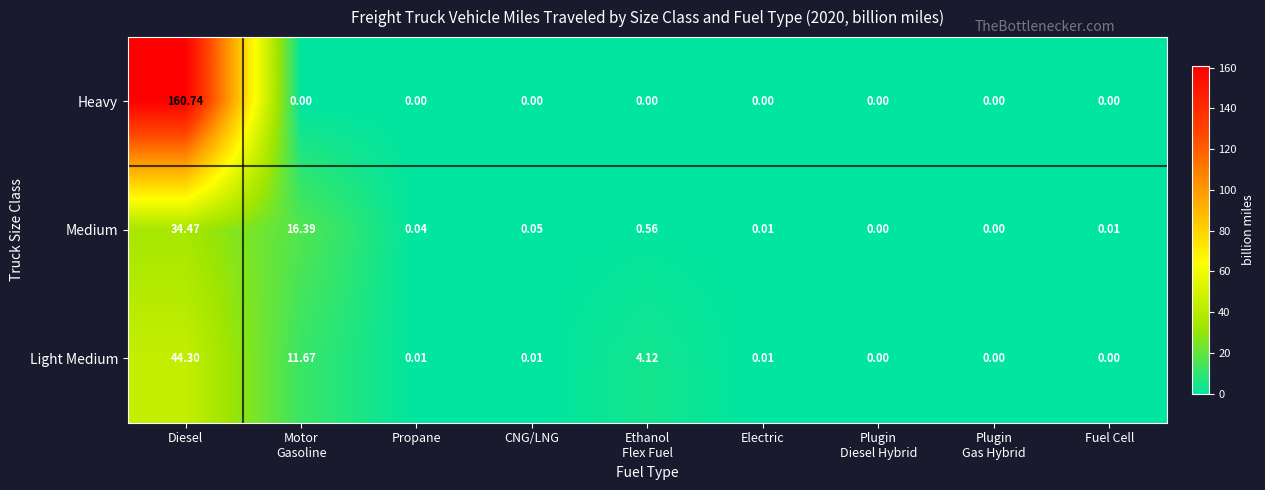

Rank the series at CNG/LNG from highest to lowest value.

Medium, Light Medium, Heavy